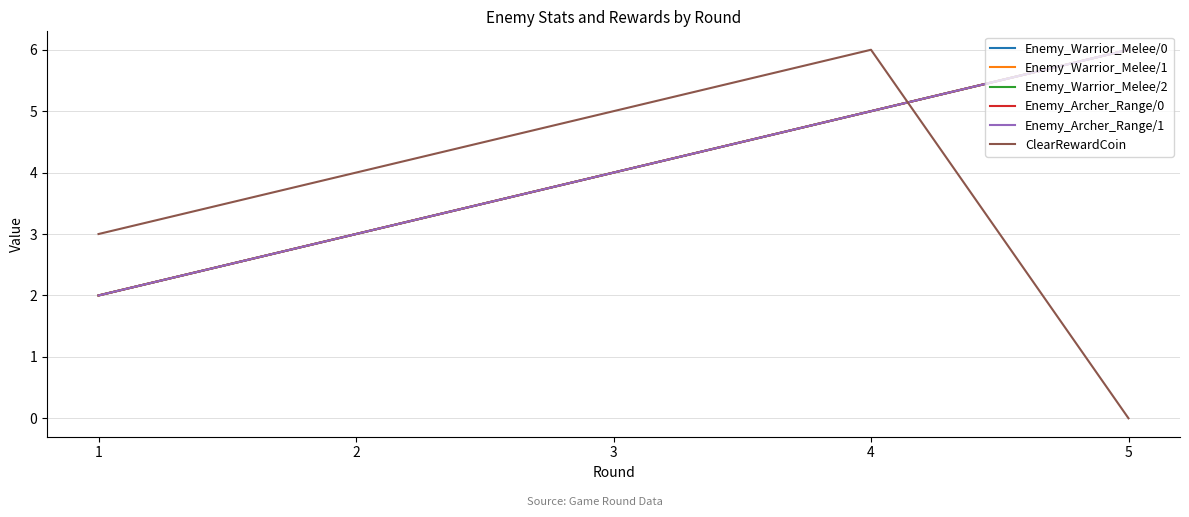

At how many categories does at least one series exceed 1?

5